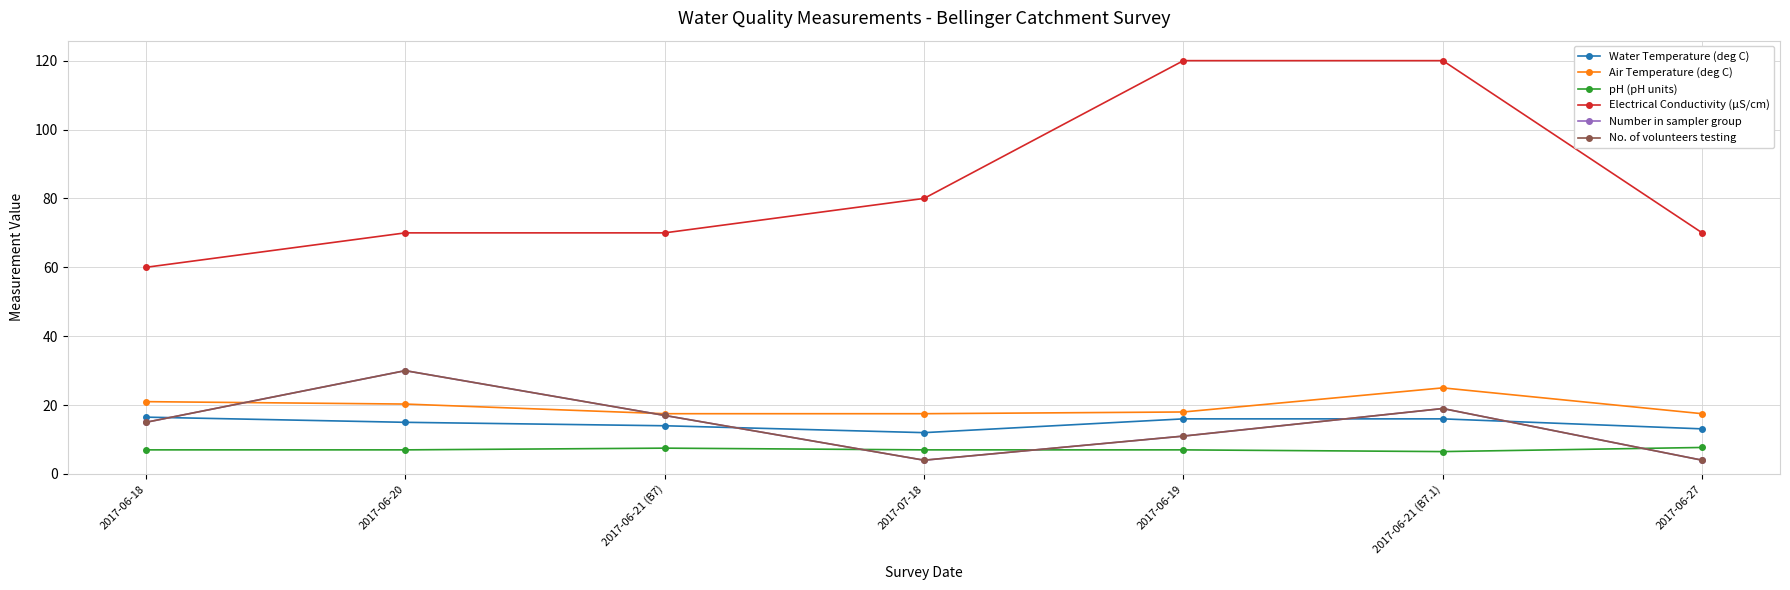

Which category has the lowest value across all series?

2017-07-18